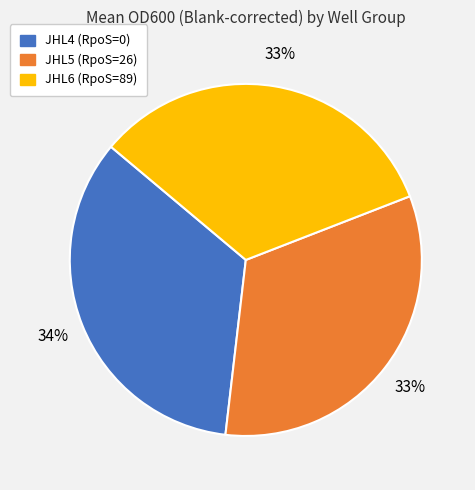

Combined, do JHL6 (RpoS=89) and JHL4 (RpoS=0) account for over 50%?

Yes